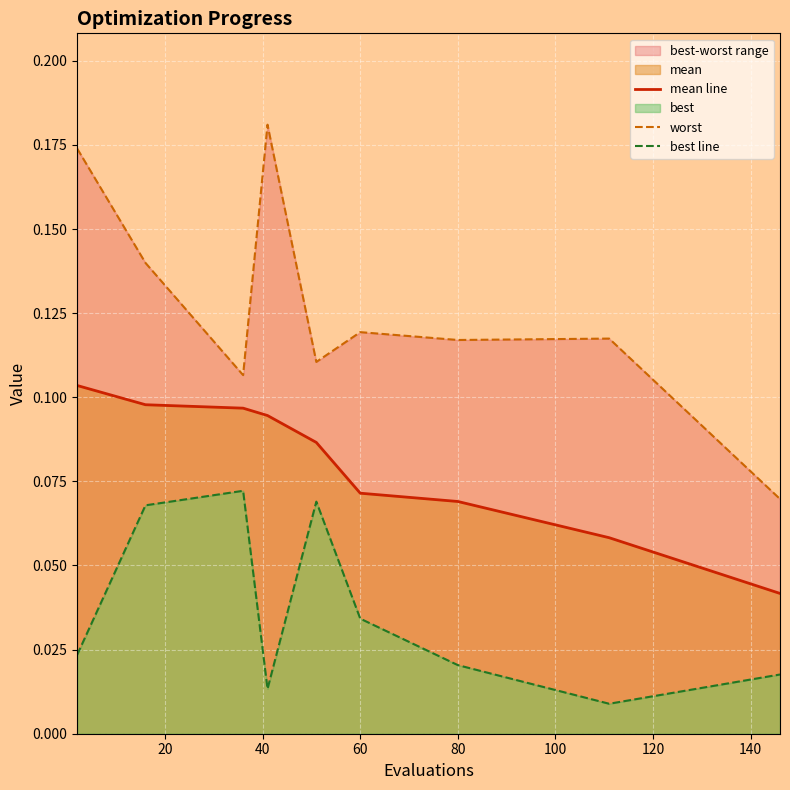

Reading left to right, extract all data points from this chart.

mean line: 0.1	0.1	0.1	0.1	0.1	0.1	0.1	0.1	0.0
worst: 0.2	0.1	0.1	0.2	0.1	0.1	0.1	0.1	0.1
best line: 0.0	0.1	0.1	0.0	0.1	0.0	0.0	0.0	0.0